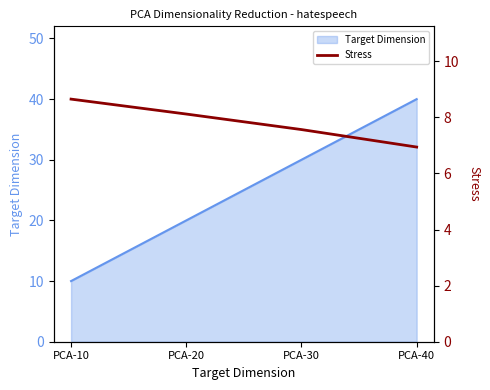

What is the average value?

7.8